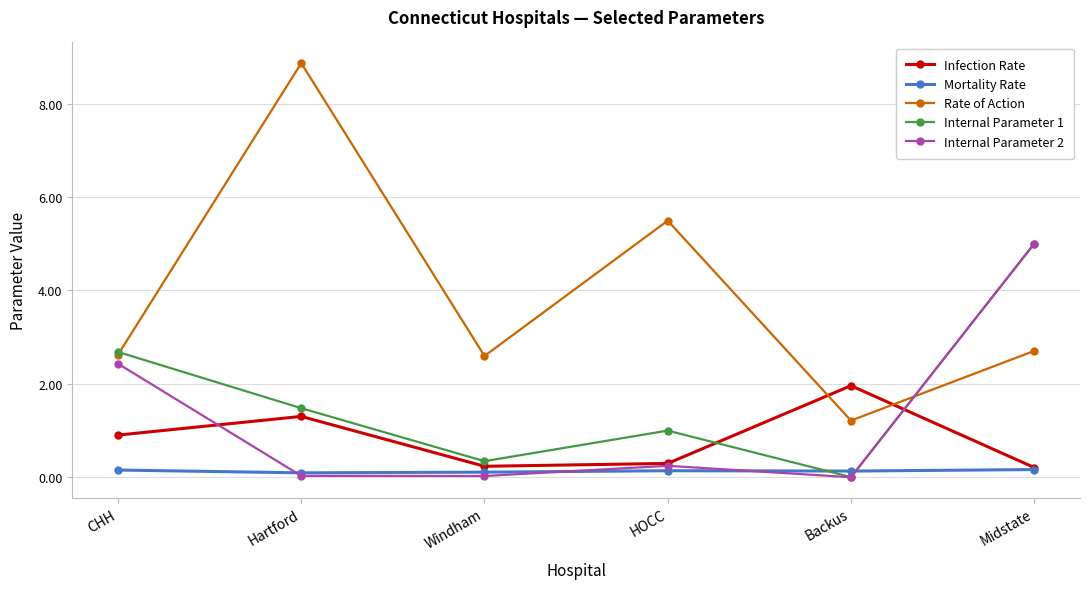

Between CHH and Midstate, which series saw the biggest shift?

Internal Parameter 2